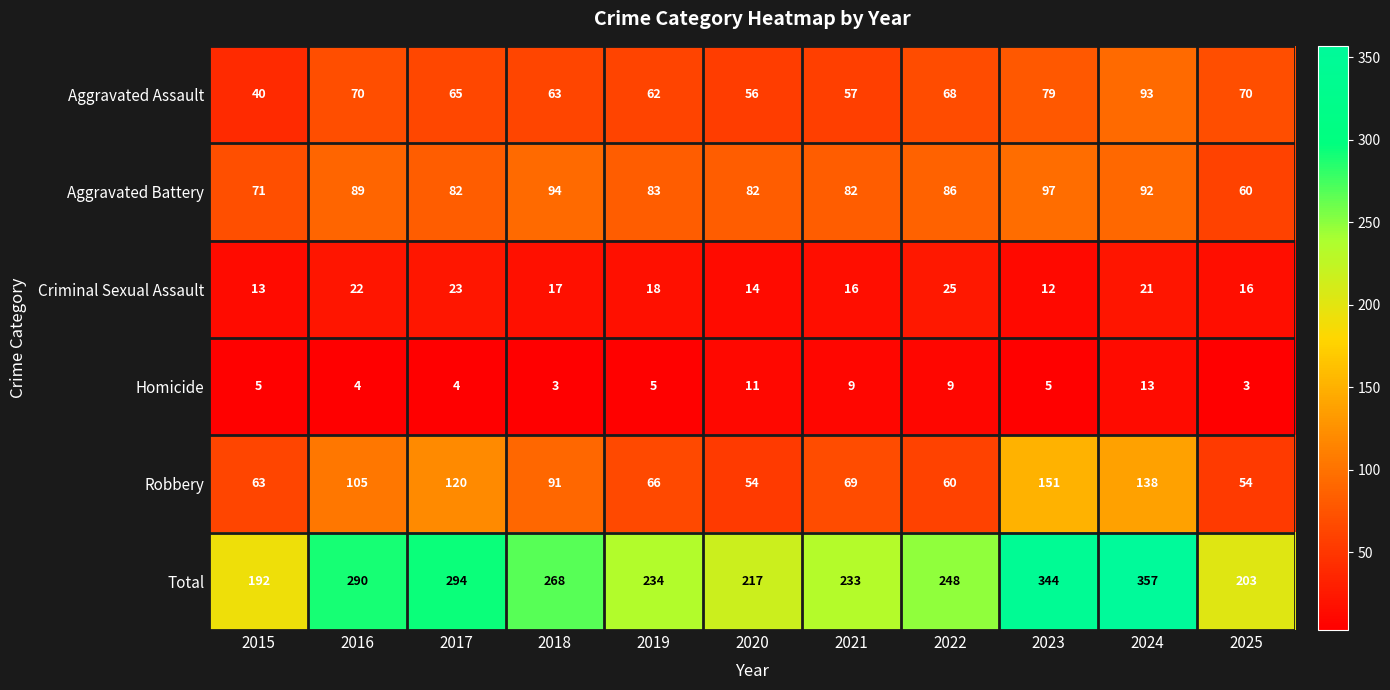

At which category is the sum across all series the highest?

2024